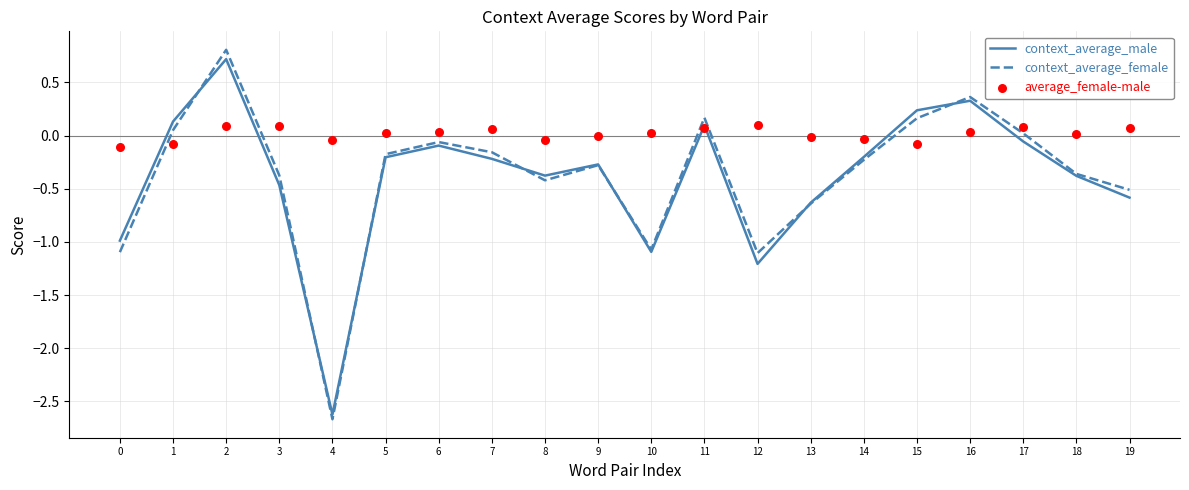

What is the total value across all series at 6?

-0.1